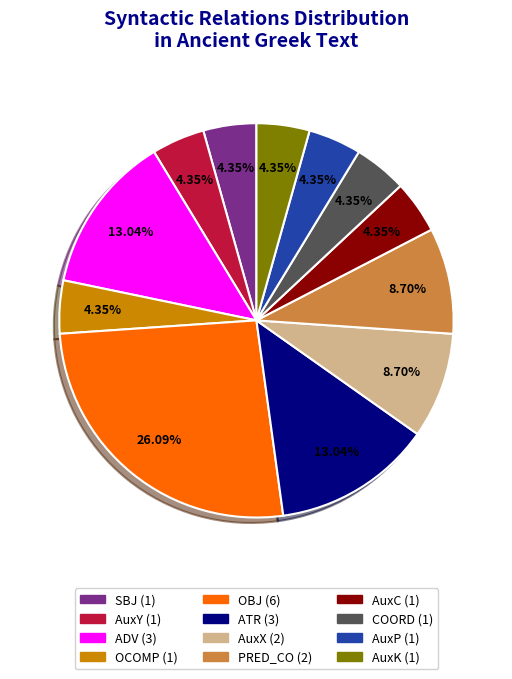

To the nearest percent, what is the difference between the PRED_CO and AuxP slice percentages?

4%